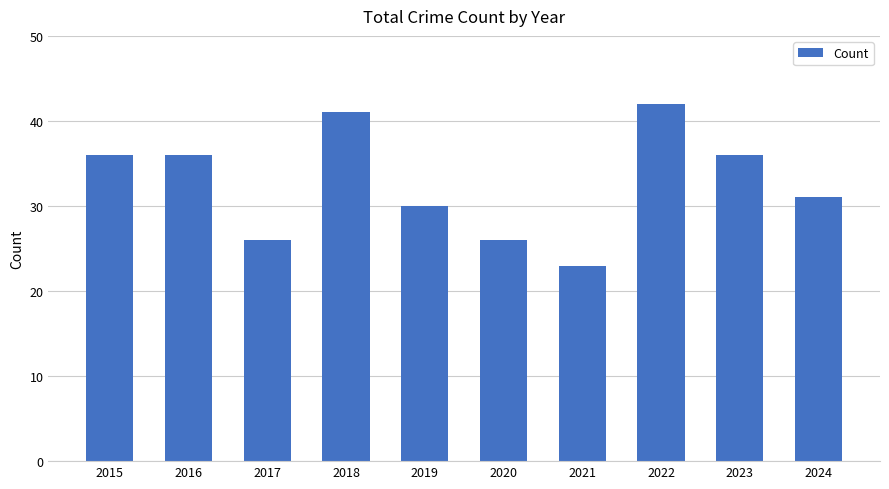

What is the difference between the second highest and second lowest values?

15